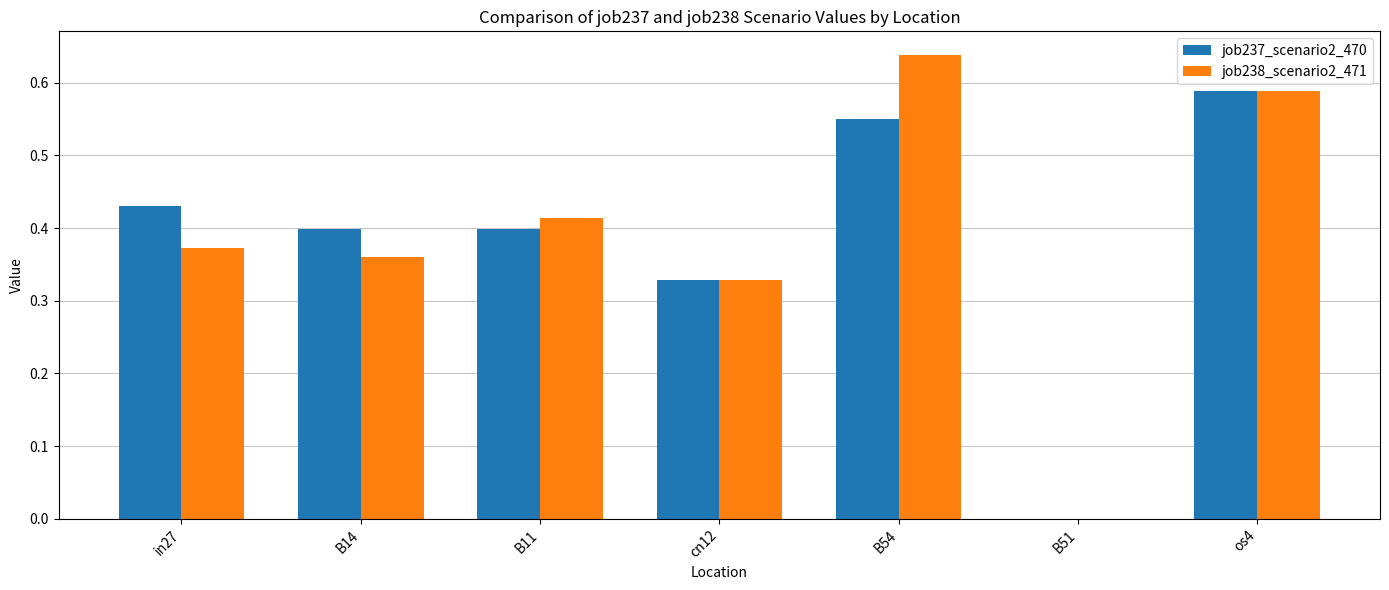

What is the total value across all series at cn12?

0.7